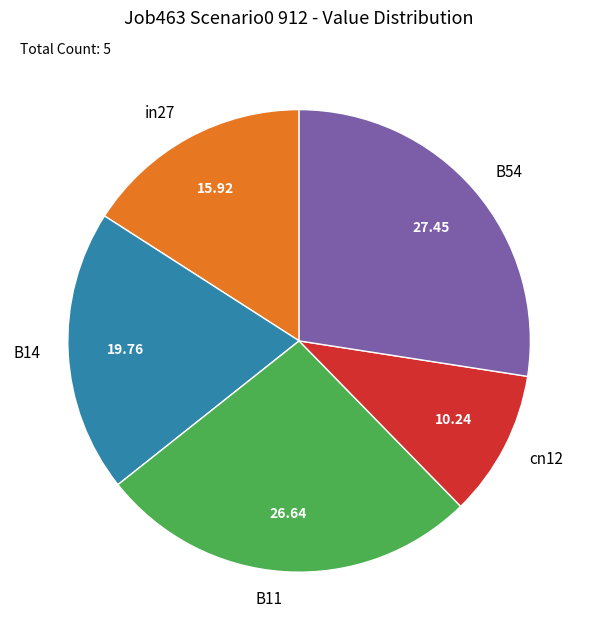

The in27 slice represents 16% of the pie. True or false?

True